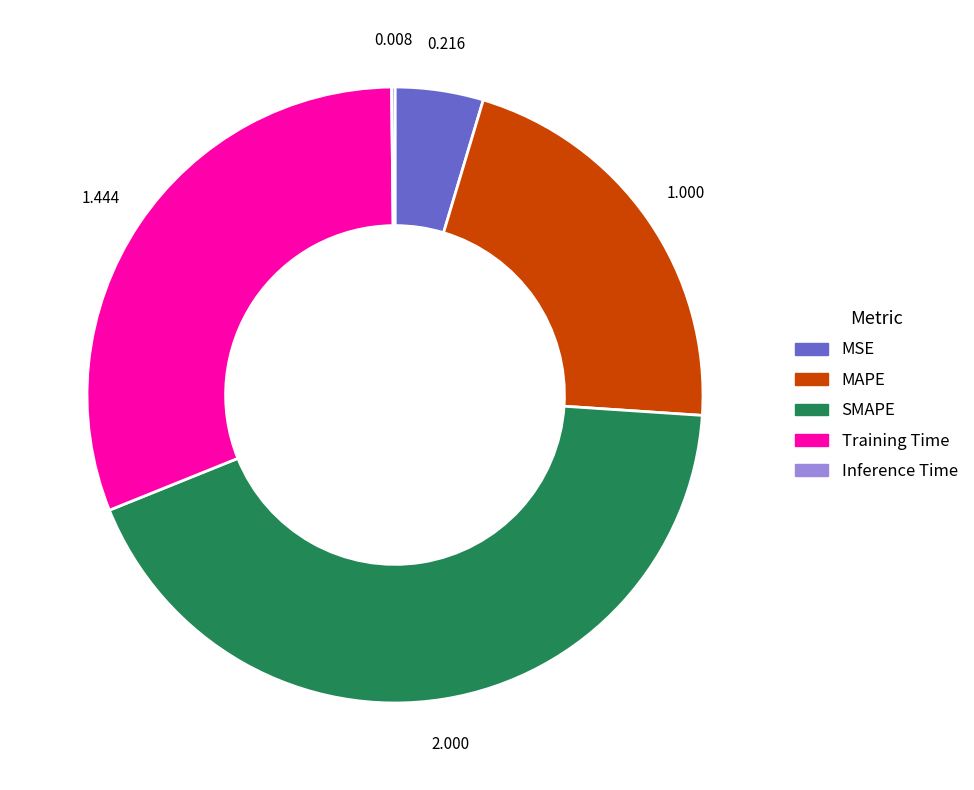

Is the sum of MSE and Training Time greater than half?

No